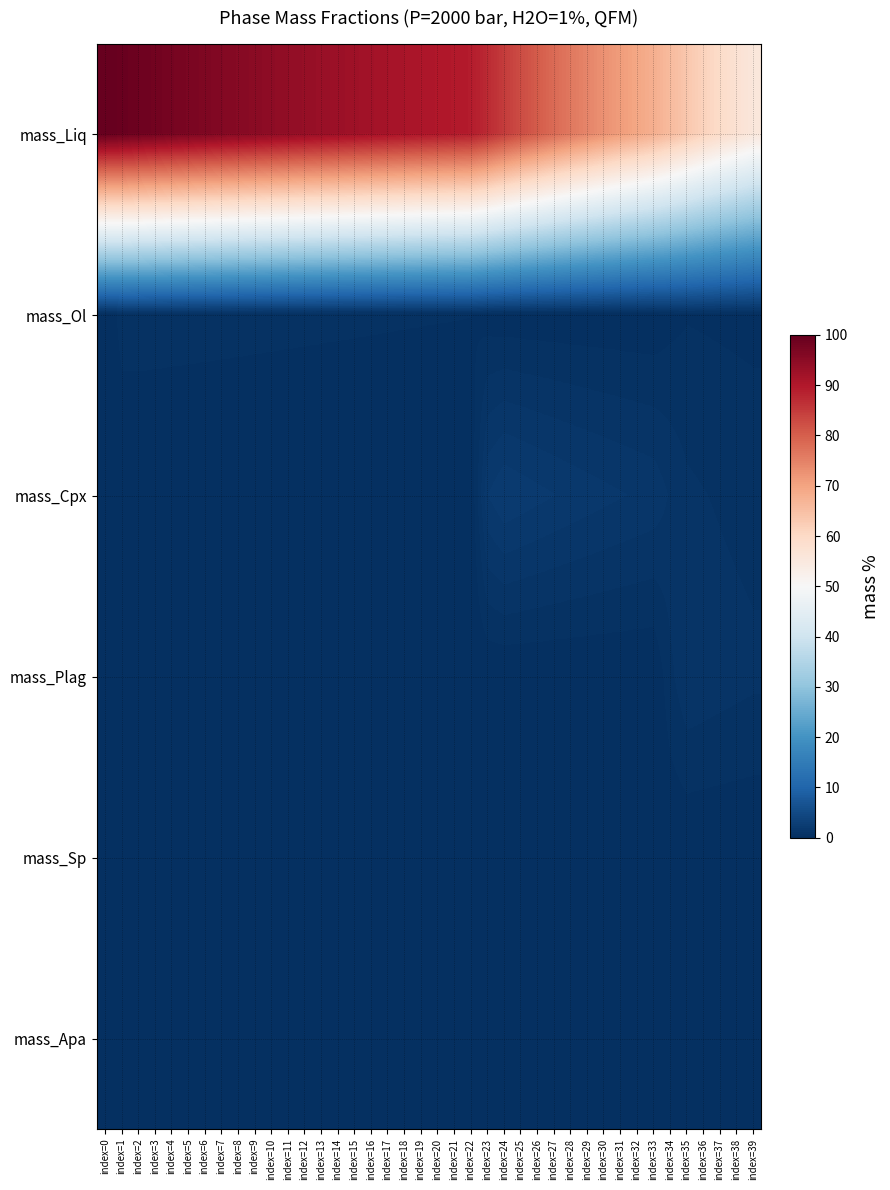

How many data points does each series have?

40